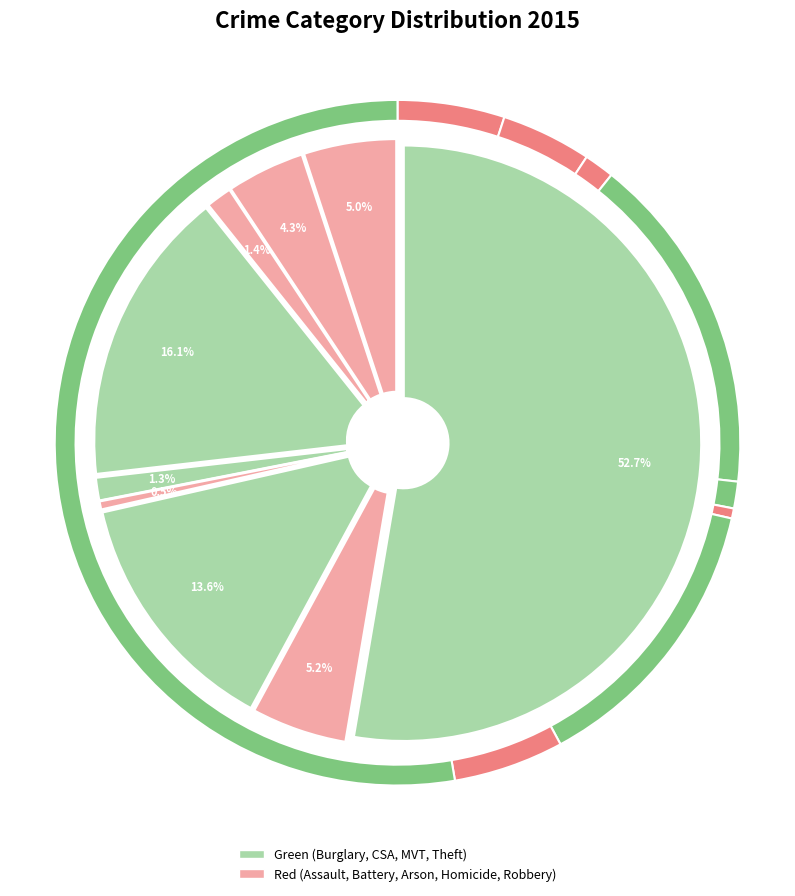

The Burglary slice represents 16% of the pie. True or false?

True